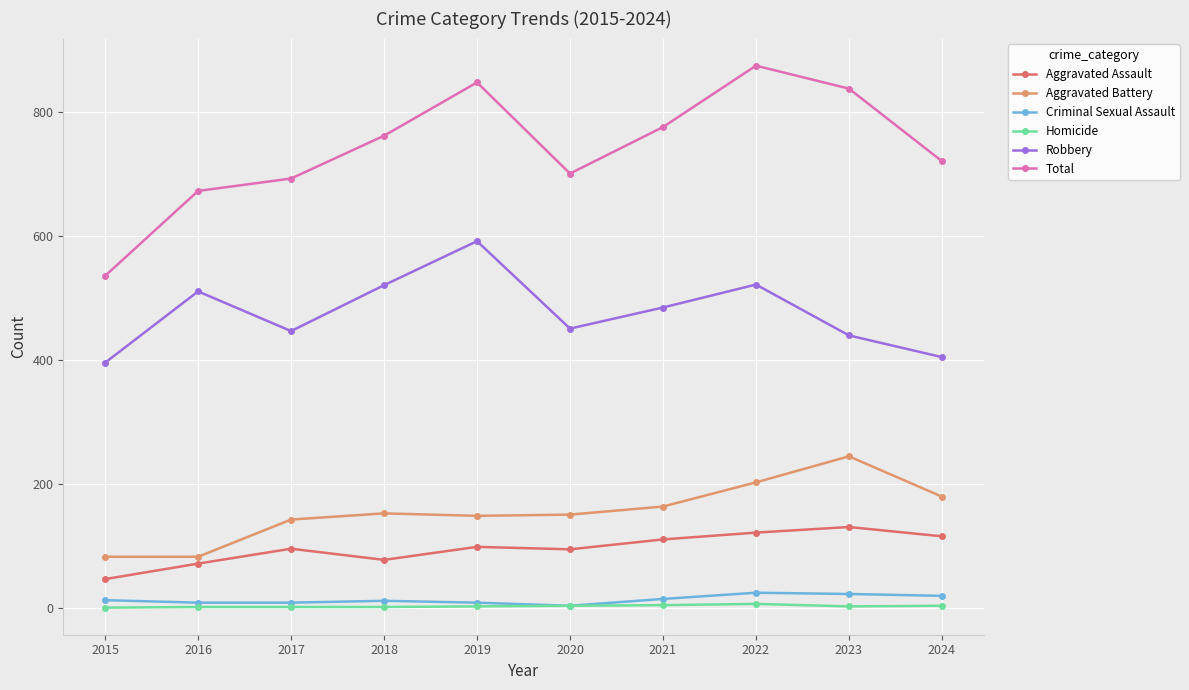

The value of Total at 2017 is 364. True or false?

False